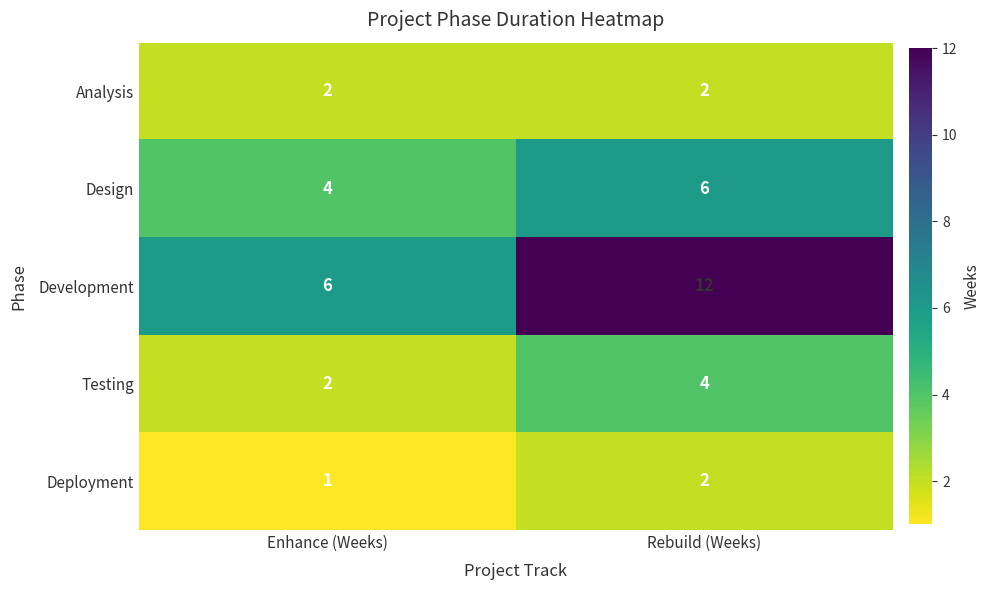

What is the total value across all series at Enhance (Weeks)?

15